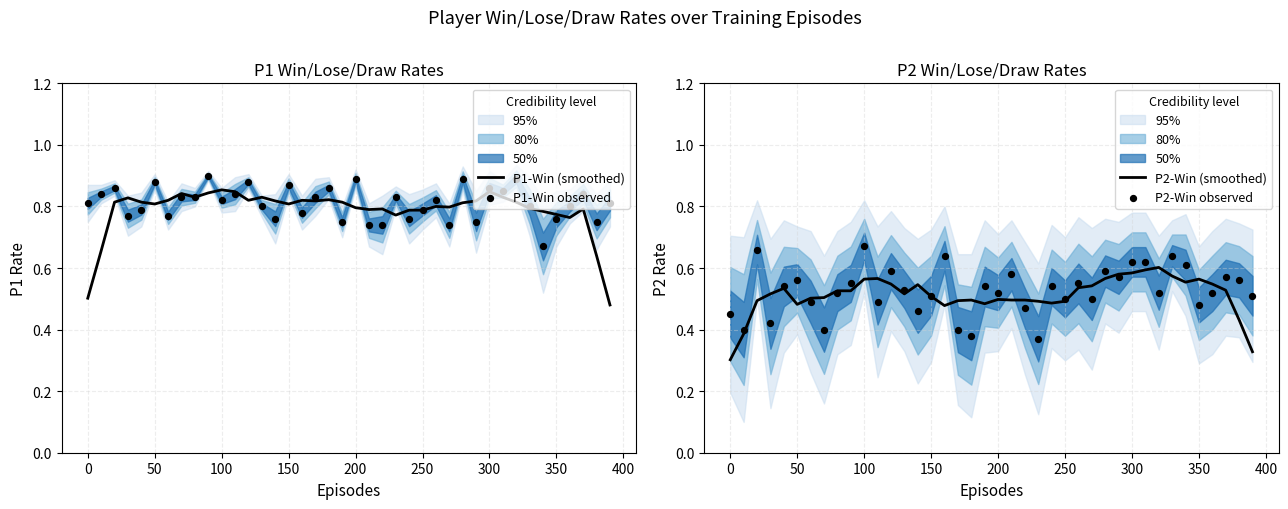

Which series reaches the minimum Y coordinate?

P2-Win (smoothed)